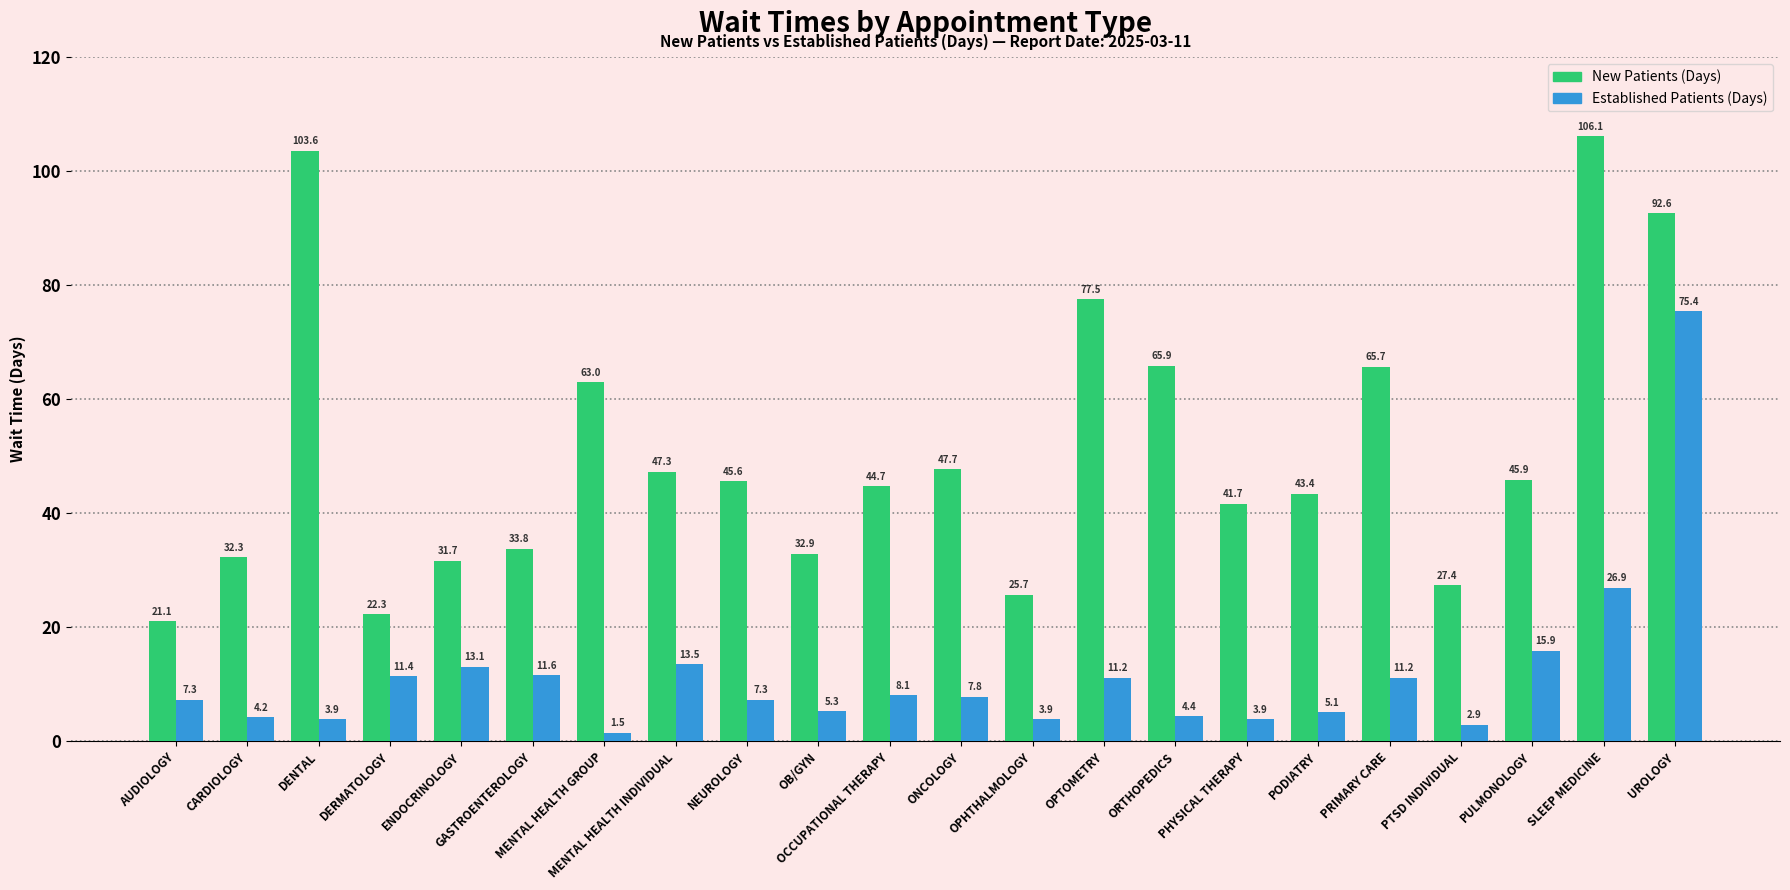

How many series are shown in this chart?

2